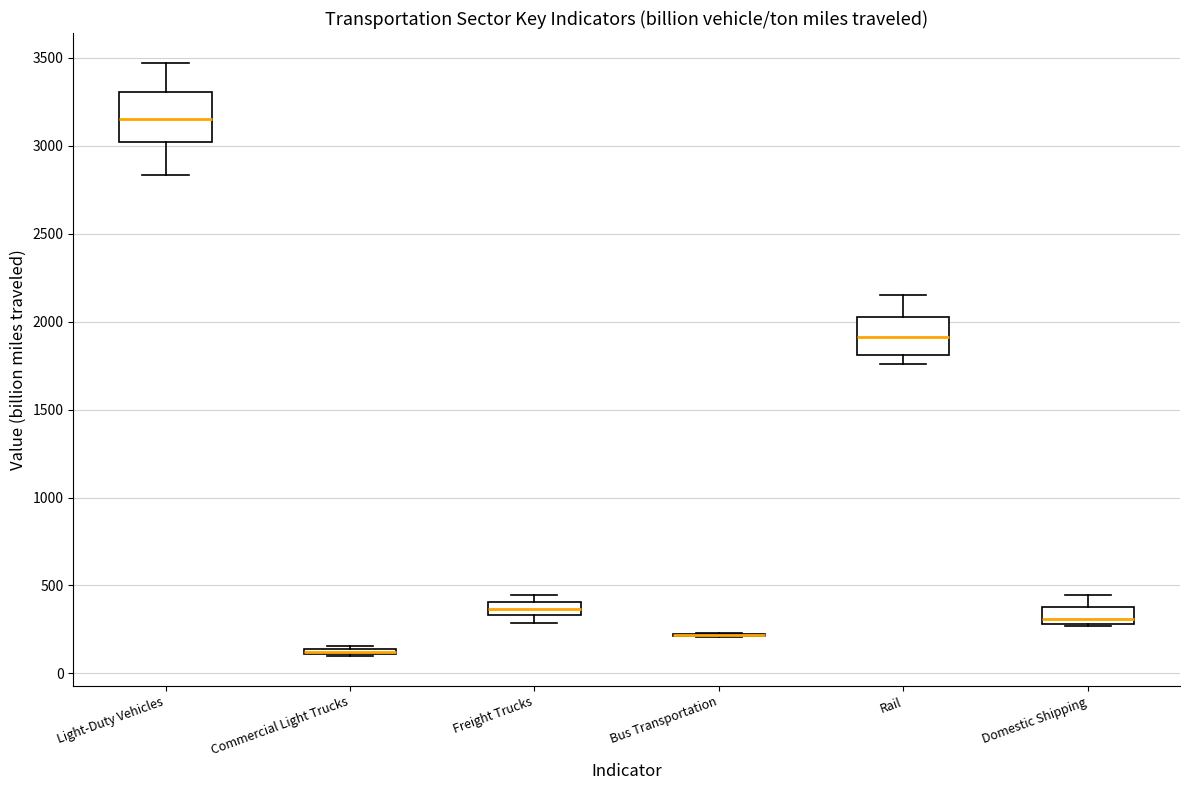

Comparing the boxes themselves (not the whiskers), which one is the tallest?

Light-Duty Vehicles